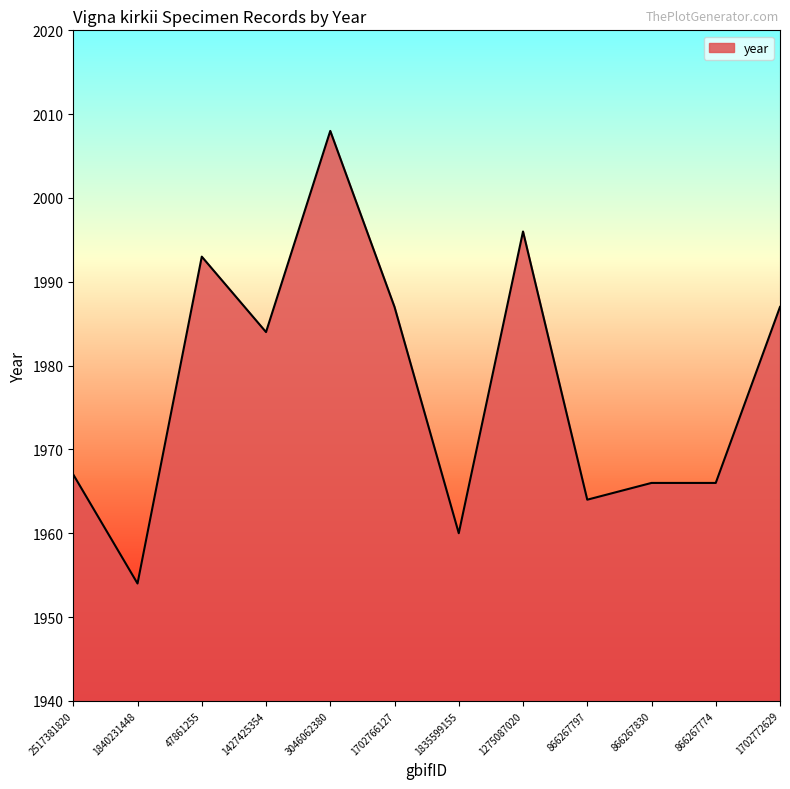

What is the average value?

1978